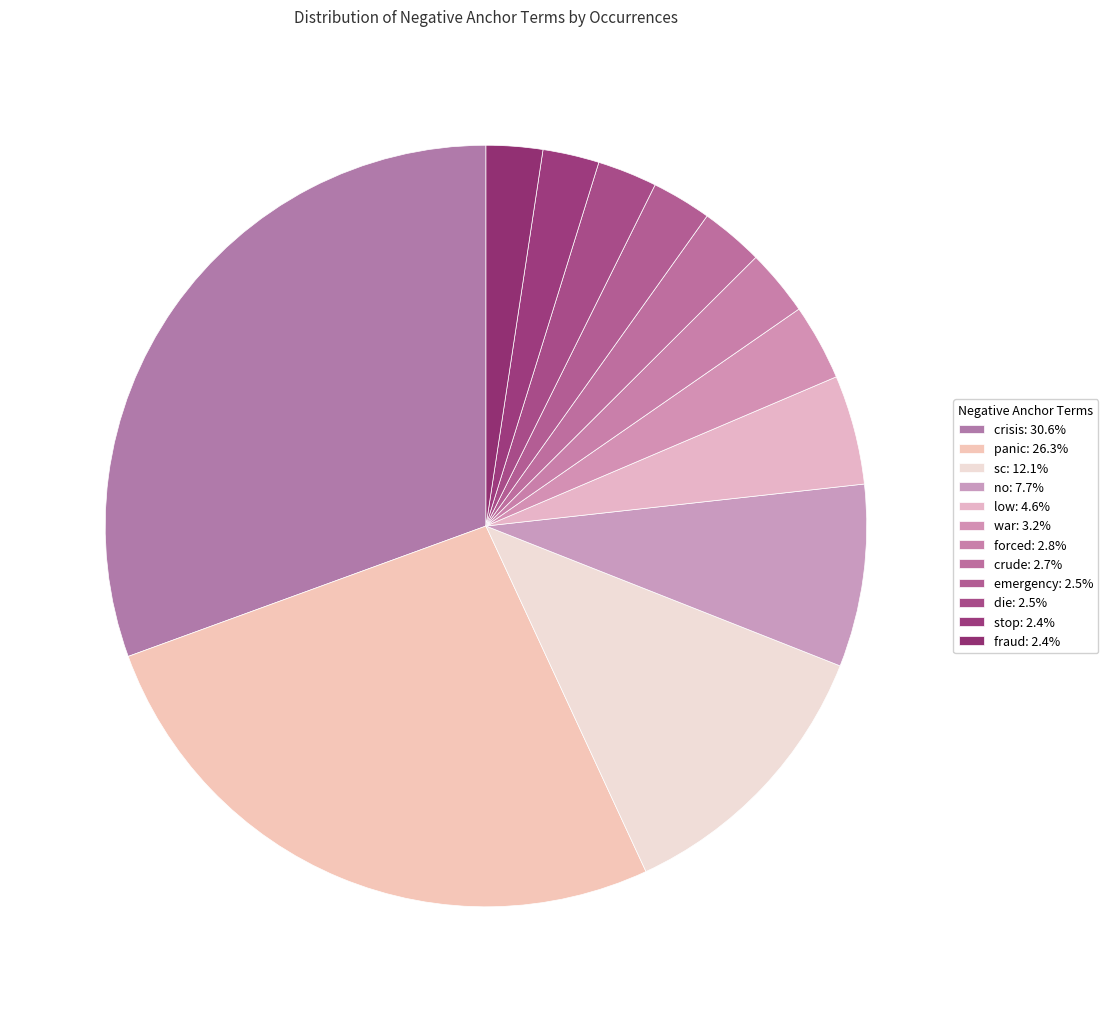

To the nearest percent, what portion does no represent?

8%